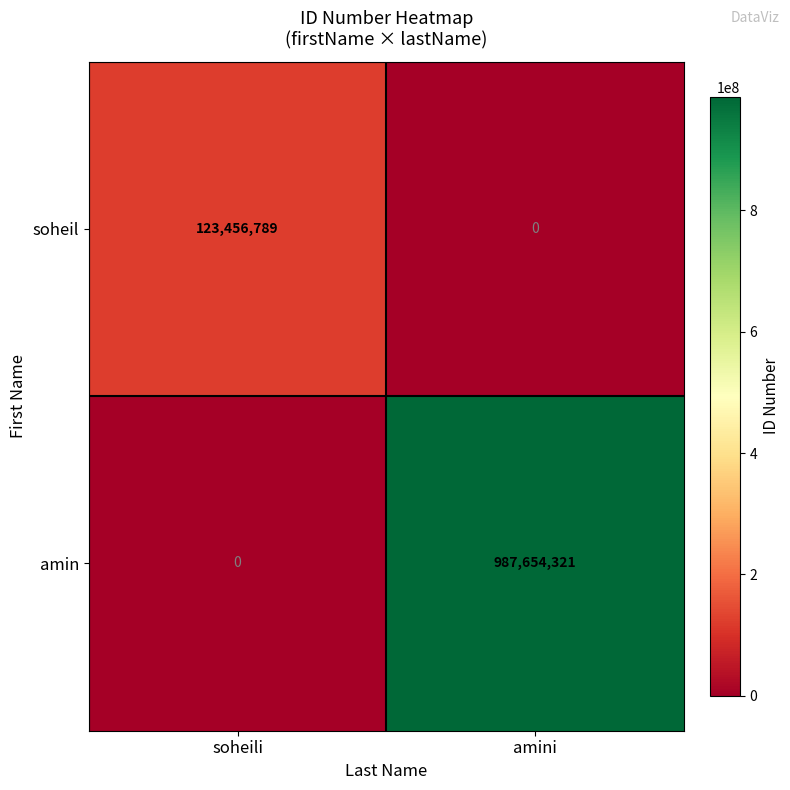

Read the soheil value at soheili, to the nearest 100.

123456800